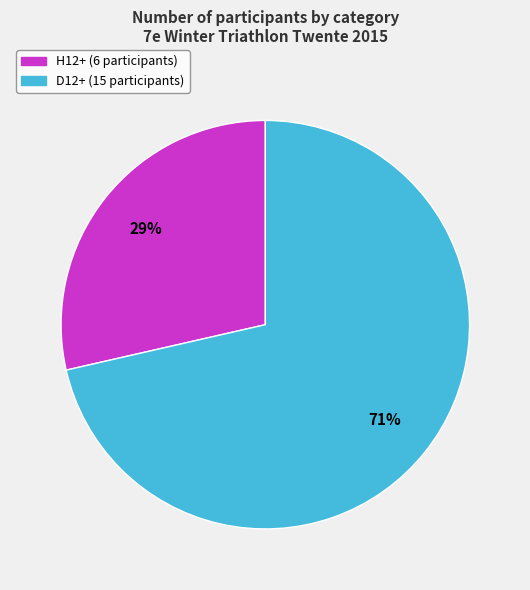

Is there any slice that represents more than half of the pie?

Yes